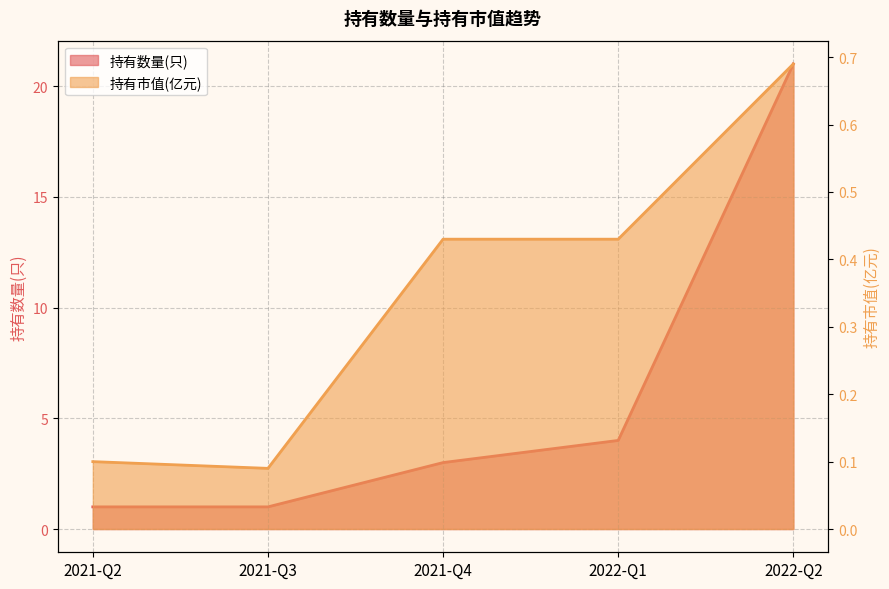

List the series in order of their peak value, highest first.

持有数量(只), 持有市值(亿元)